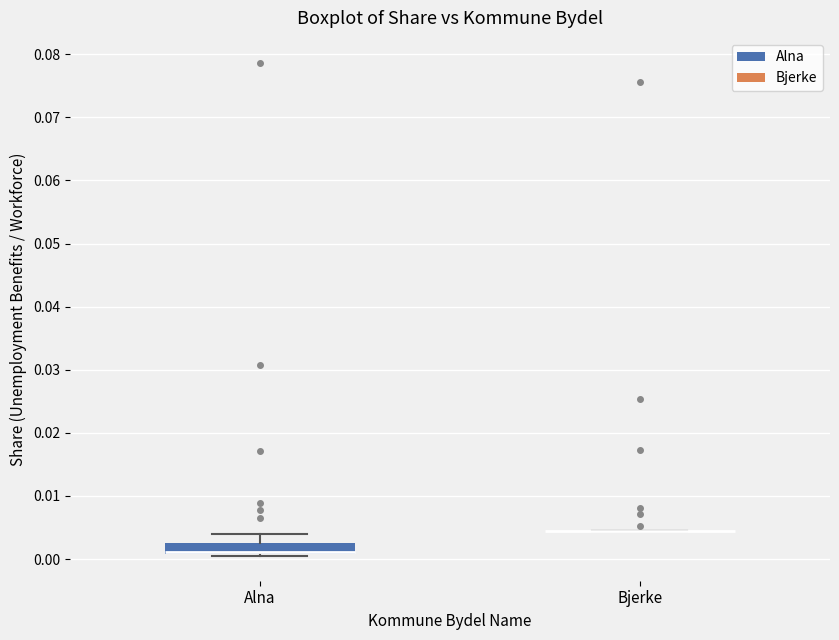

Comparing the boxes themselves (not the whiskers), which one is the tallest?

Alna